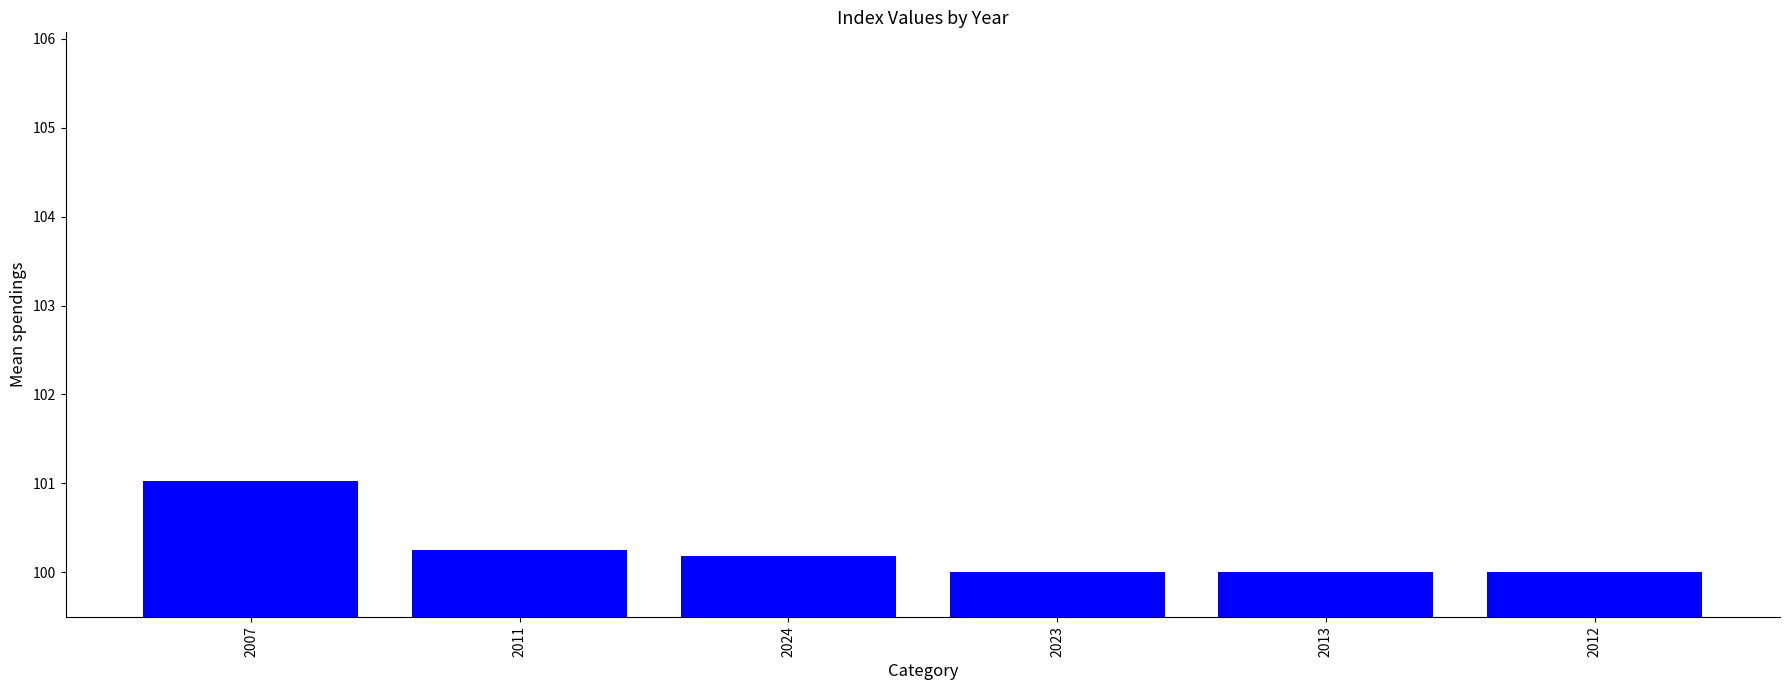

What is the change in value from 2024 to 2023?

-0.2